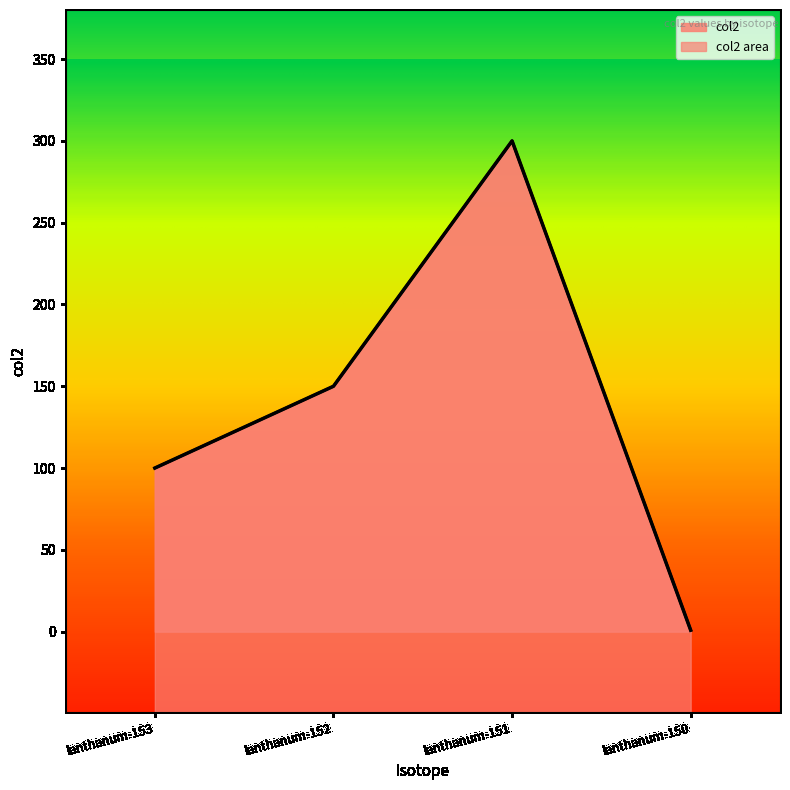

The chart shows a value of 100.0 at lanthanum-153. True or false?

True